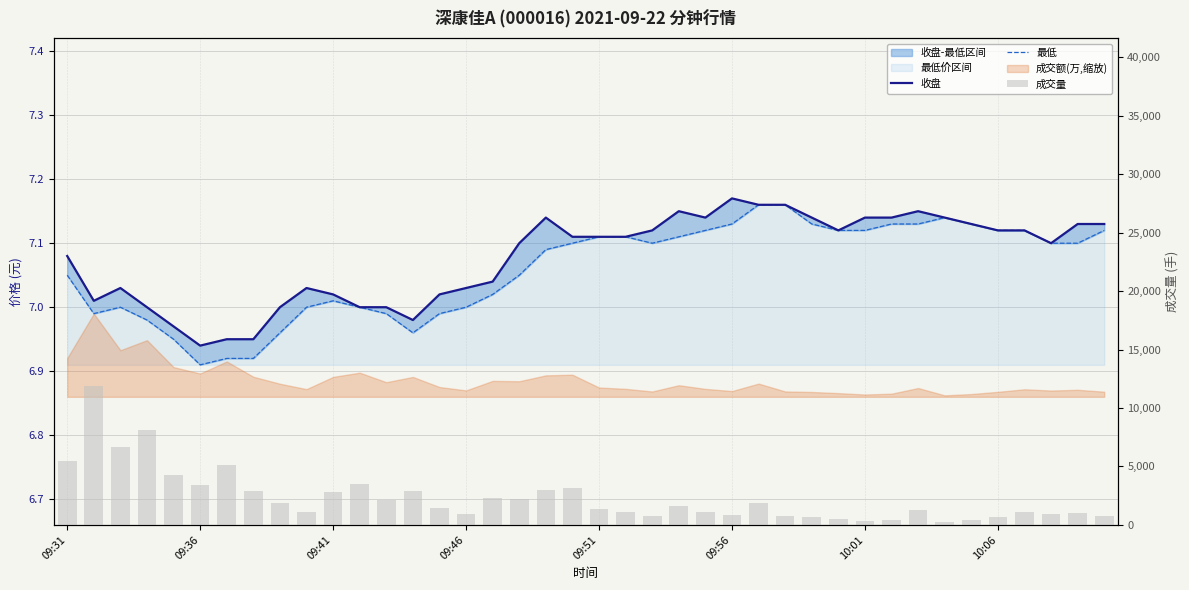

The value of 成交量 at 09:36 is 15964.3. True or false?

False